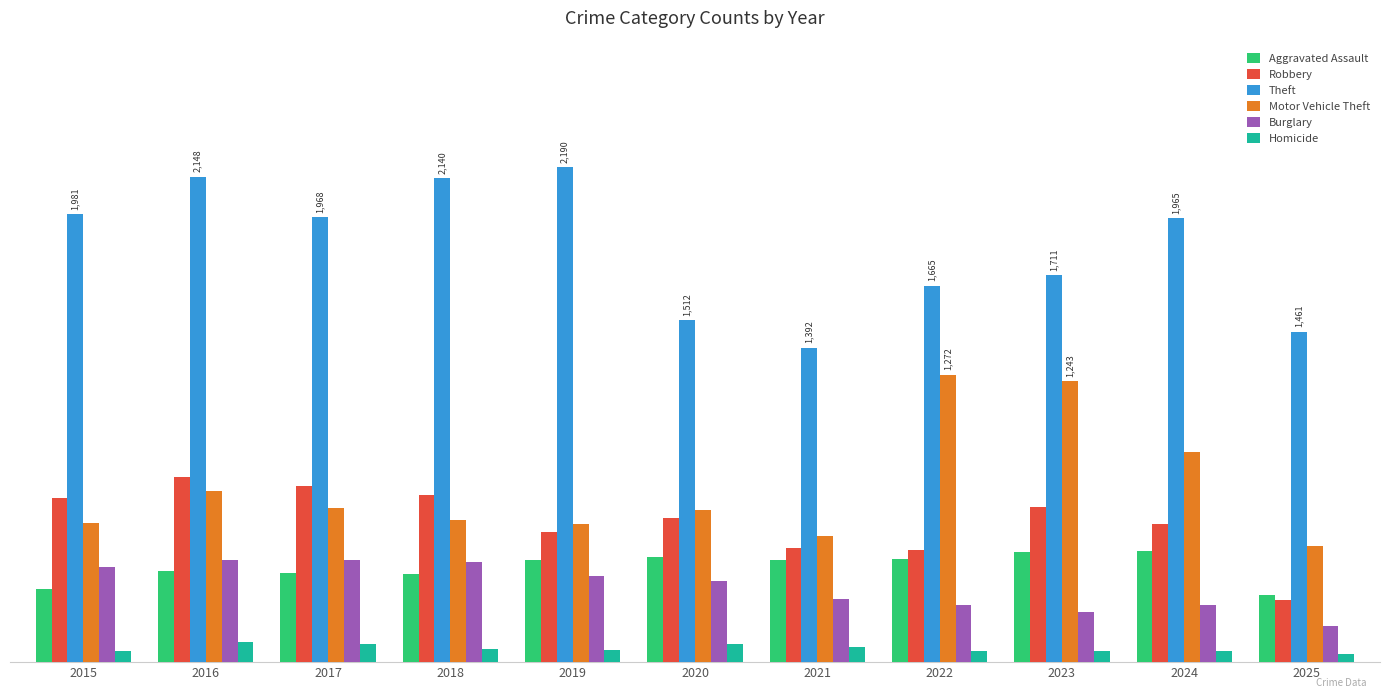

What is the difference between the maximum and second lowest values in the Robbery series?

324